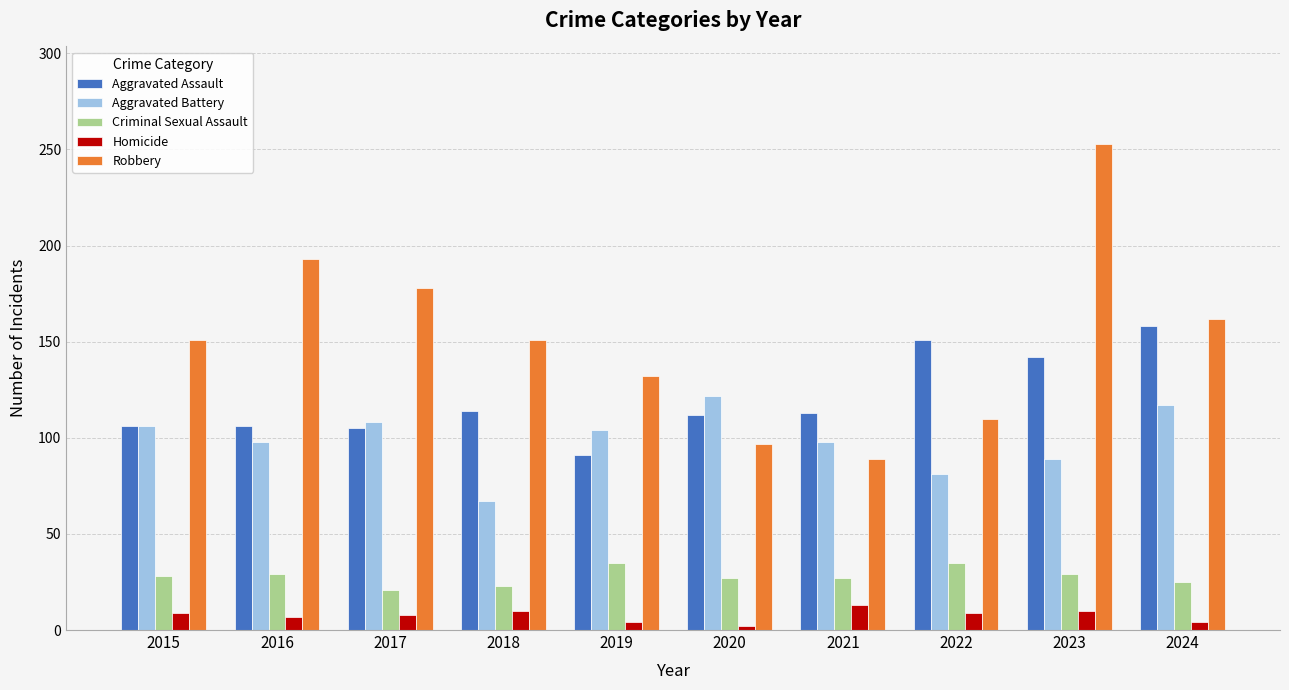

What is the sum of all Criminal Sexual Assault values?

279